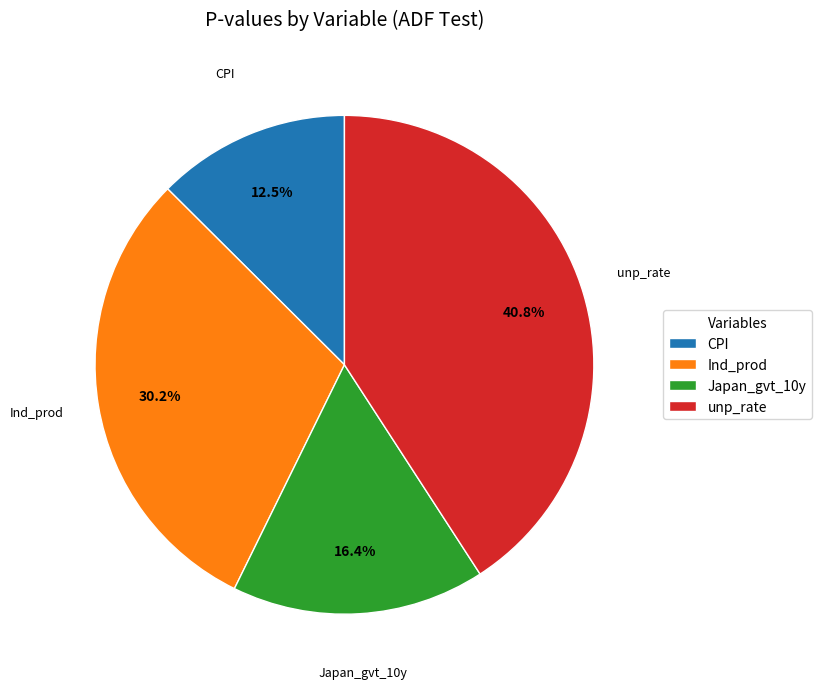

Rank the categories by value from highest to lowest.

unp_rate, Ind_prod, Japan_gvt_10y, CPI